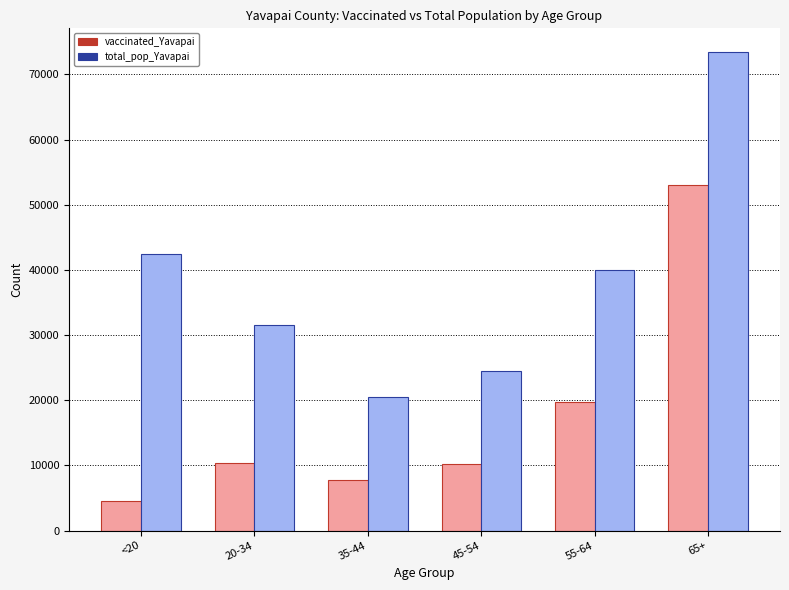

What value does the total_pop_Yavapai series have at 45-54, to the nearest 10?

24540